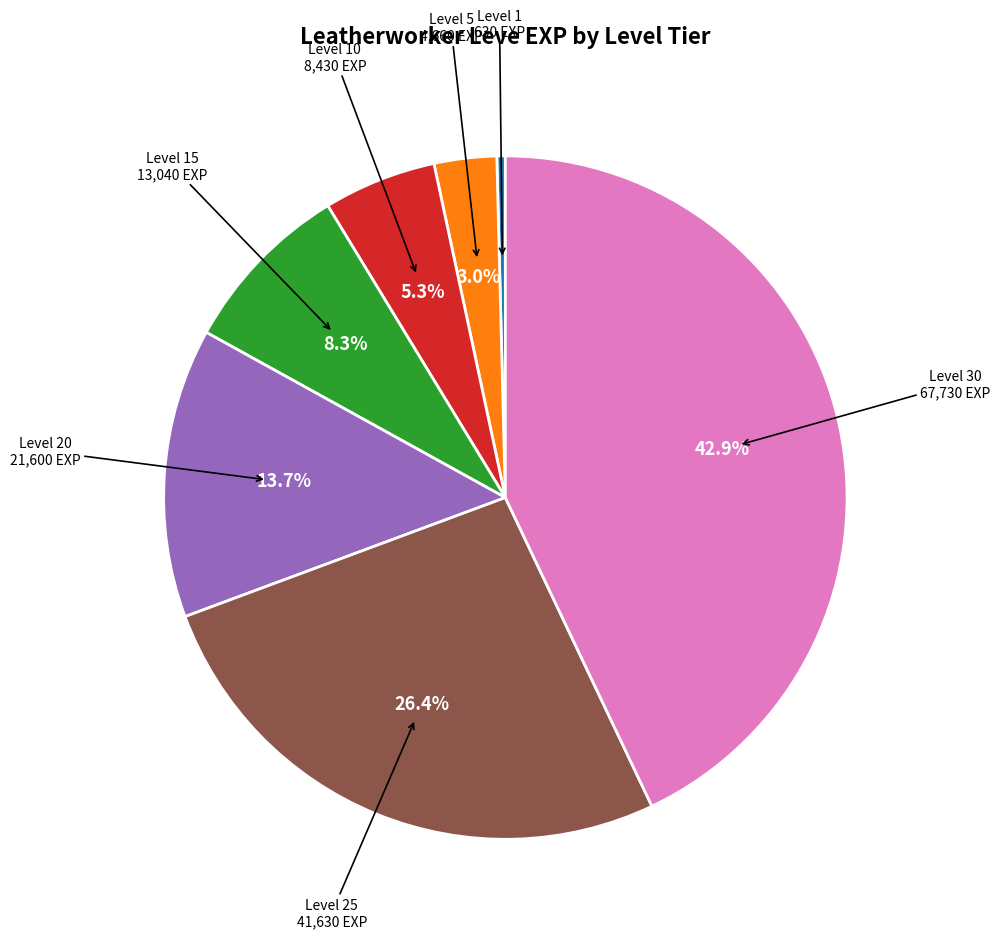

Does any single category account for the majority?

No